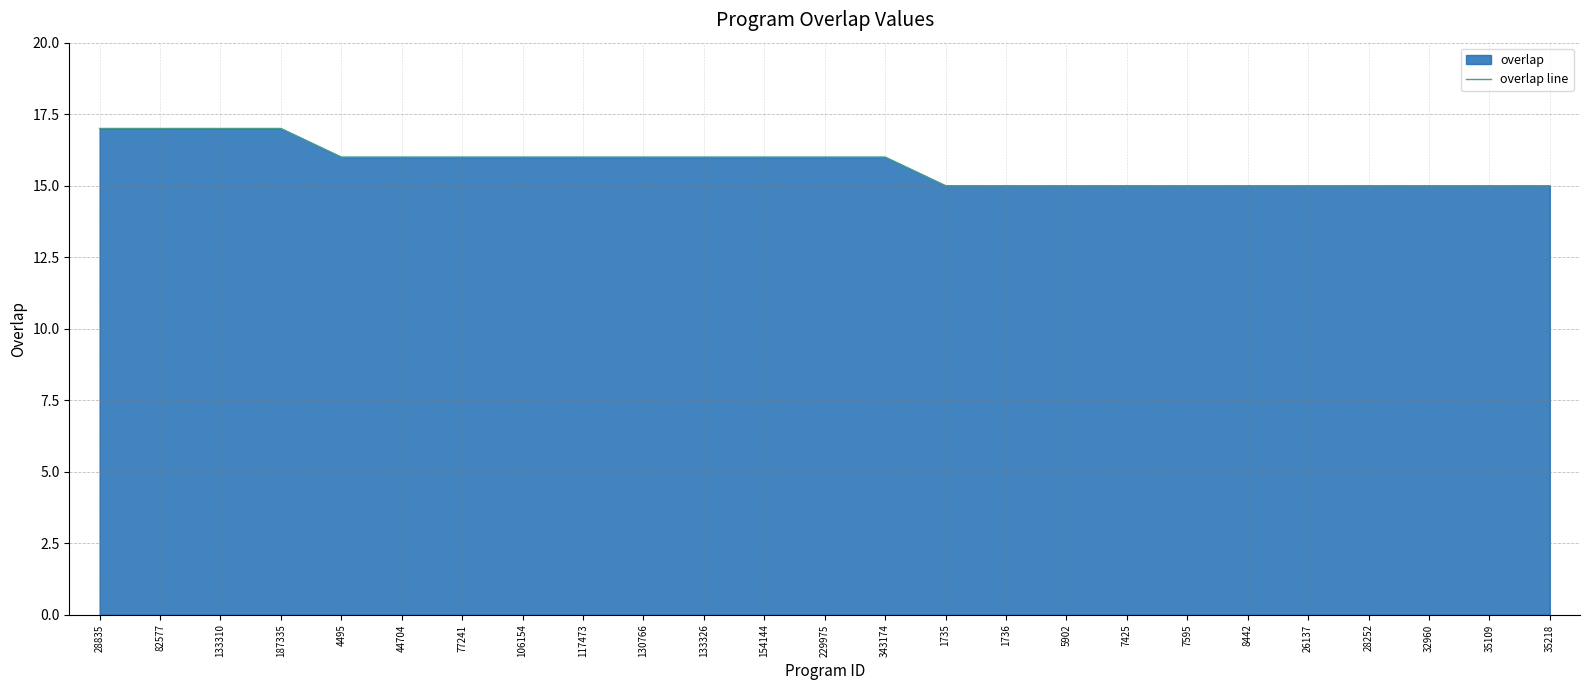

How many values are between 15 and 16?

21